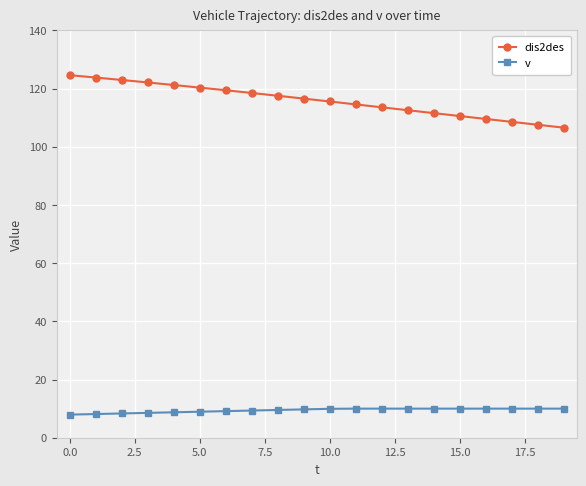

True or false: v and dis2des cross at least once.

False